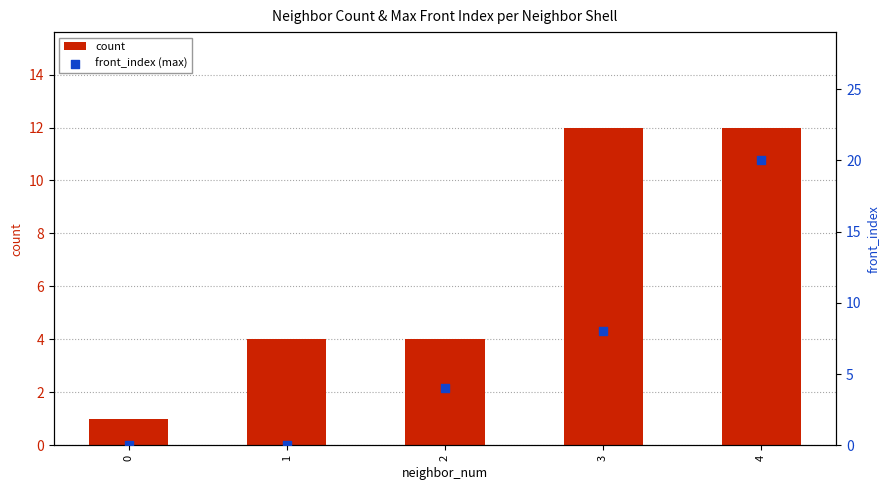

At which category is the sum across all series the highest?

4